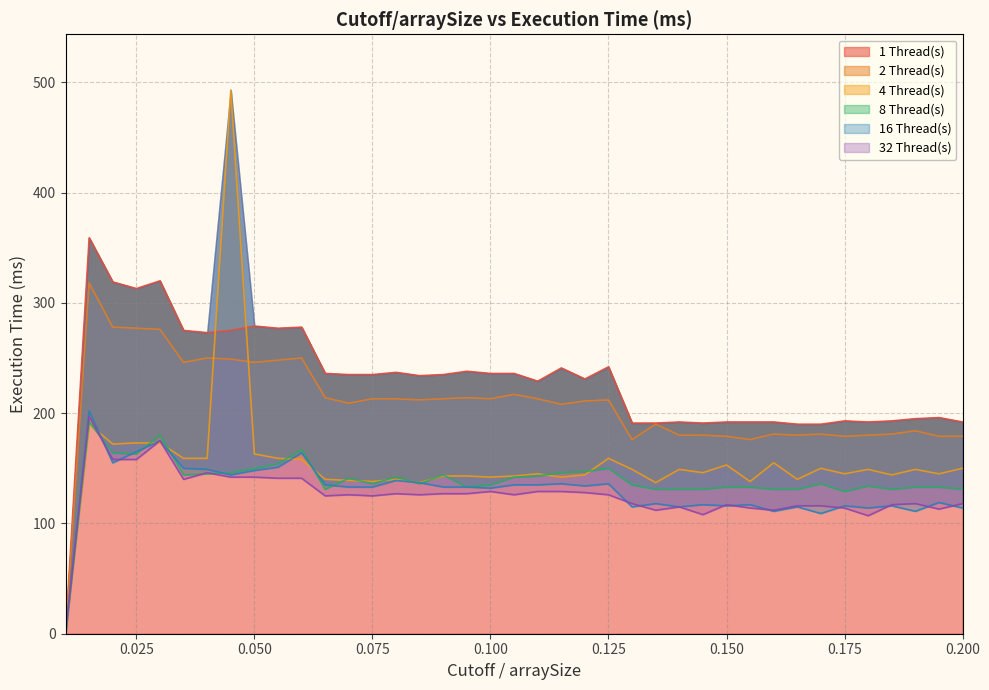

Does the chart display data point markers on the line(s)?

No